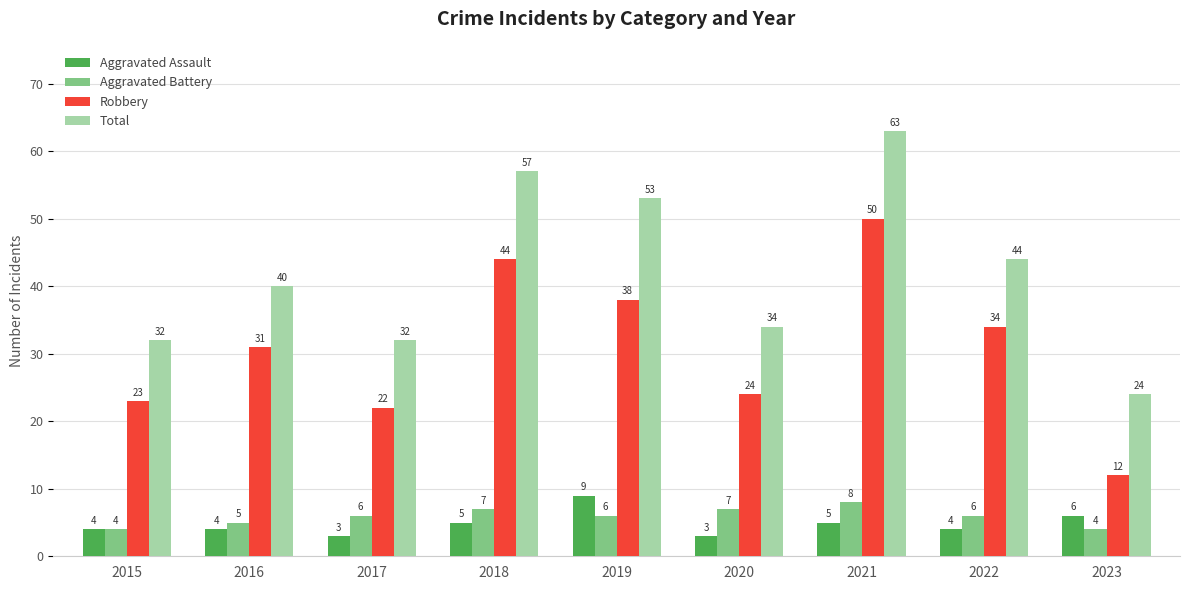

What is the minimum value shown in the chart?

3